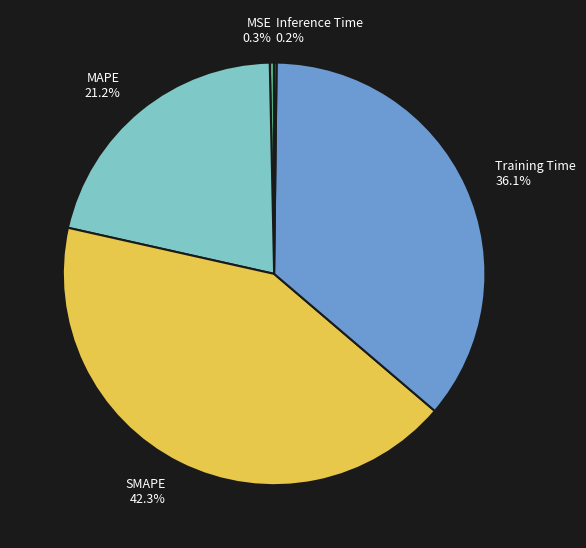

To the nearest percent, what portion does MAPE represent?

21%